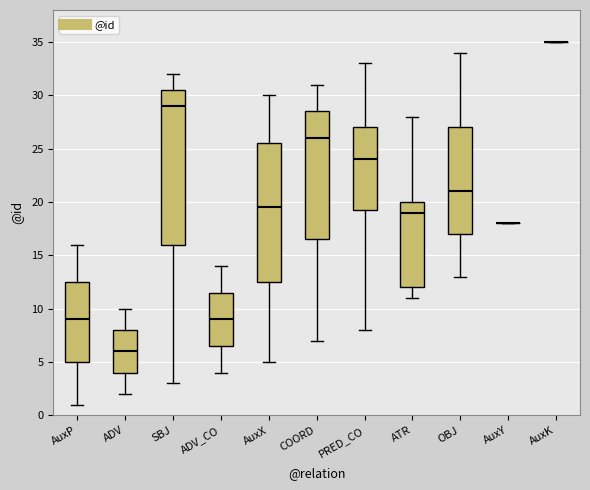

Where does the lower whisker of the box for AuxX end on the y-axis? The values are not printed on the chart, so give them approximately, as read against the axis.

5.0